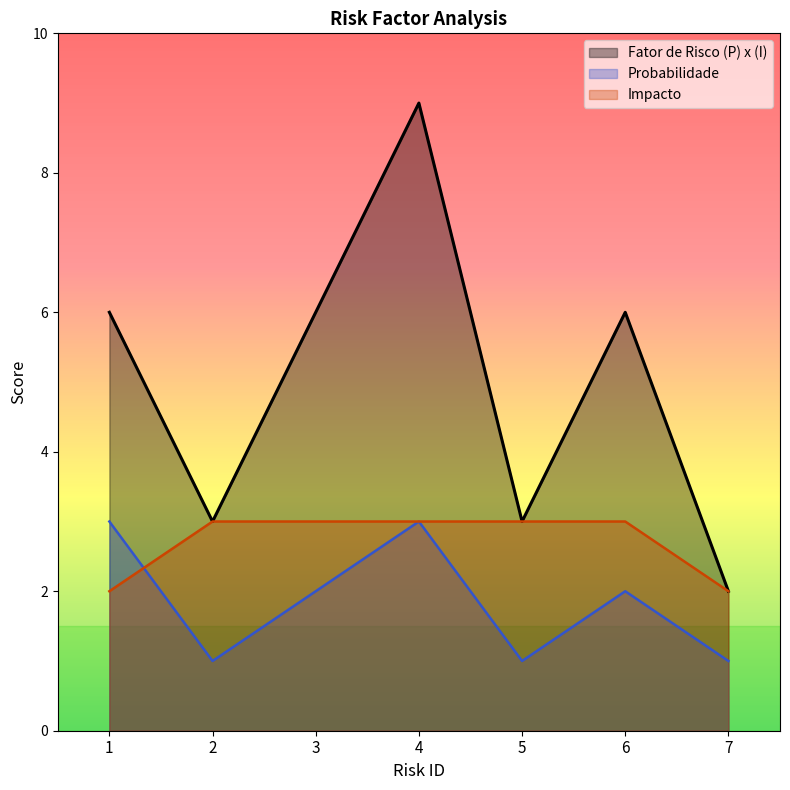

List the series in order of their overall mean, highest first.

Fator de Risco (P) x (I), Impacto, Probabilidade